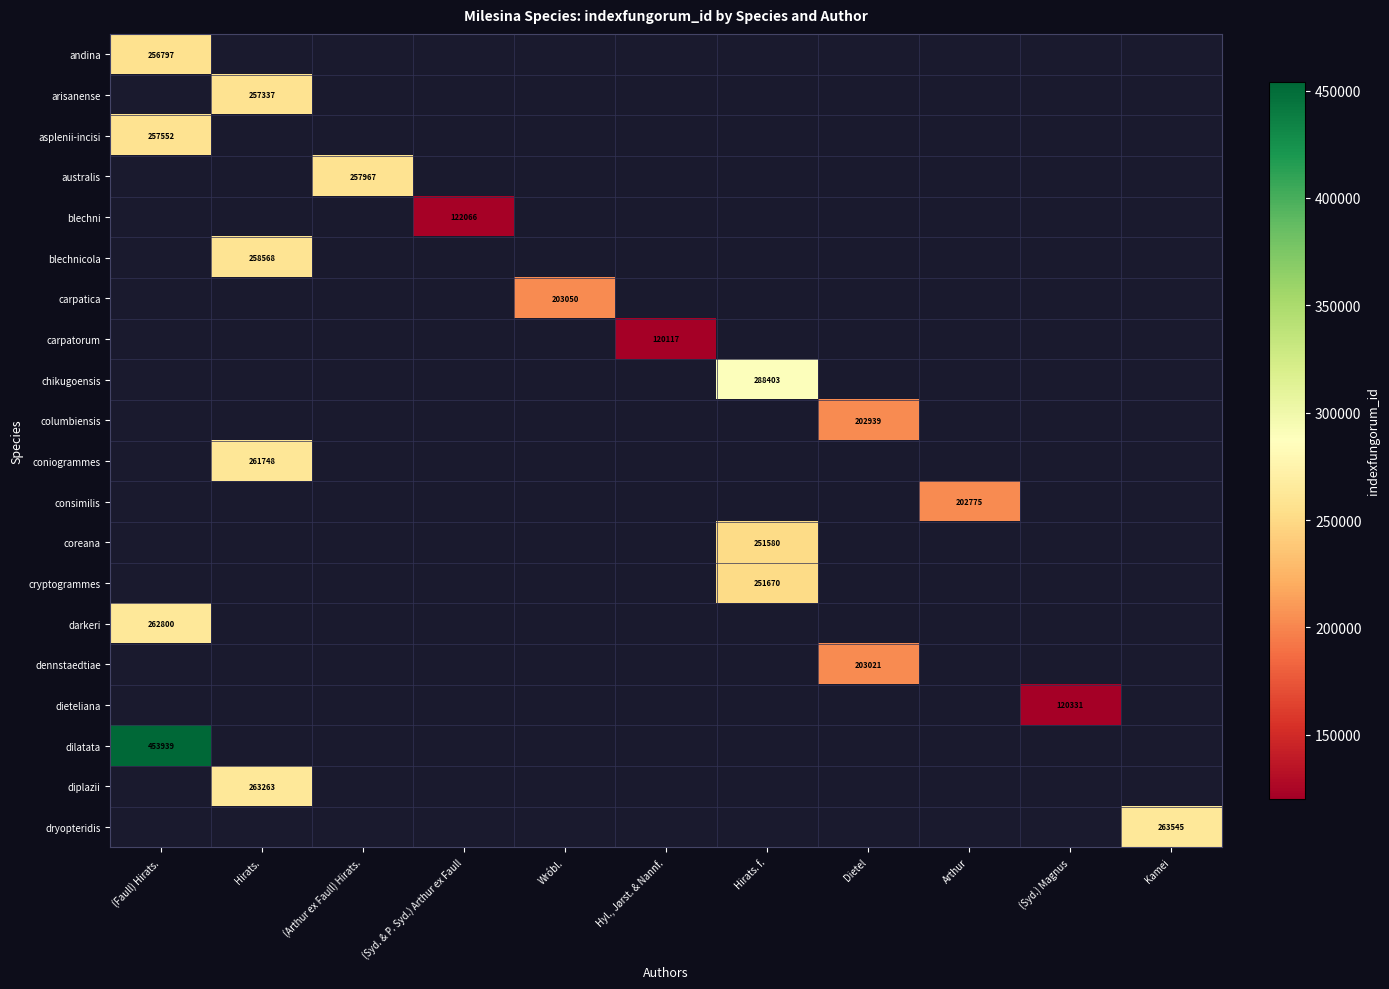

At how many categories does at least one series exceed 376843?

1